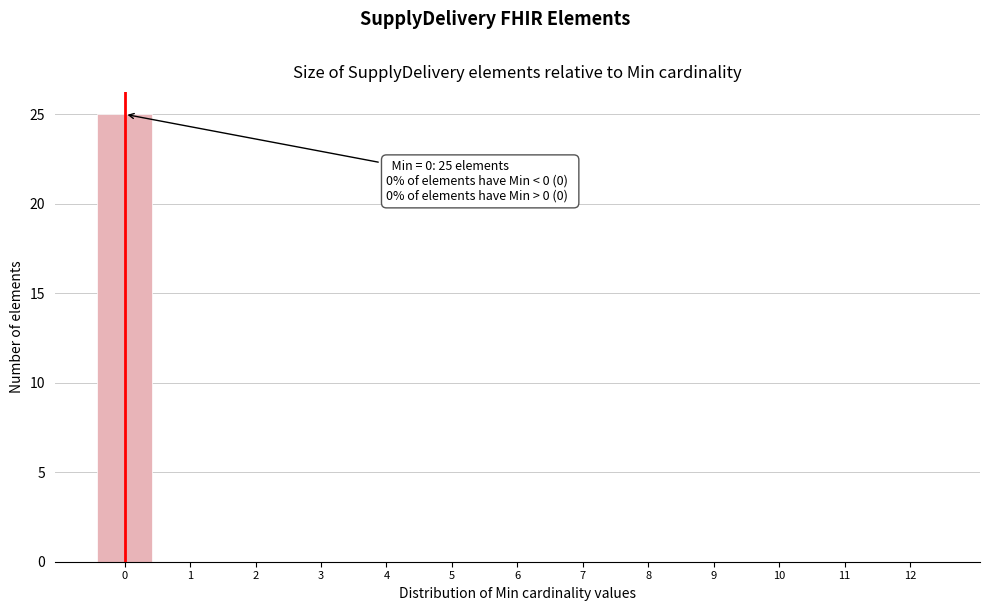

Over which range of the x-axis is the bar tallest?

-0.5 to 0.5